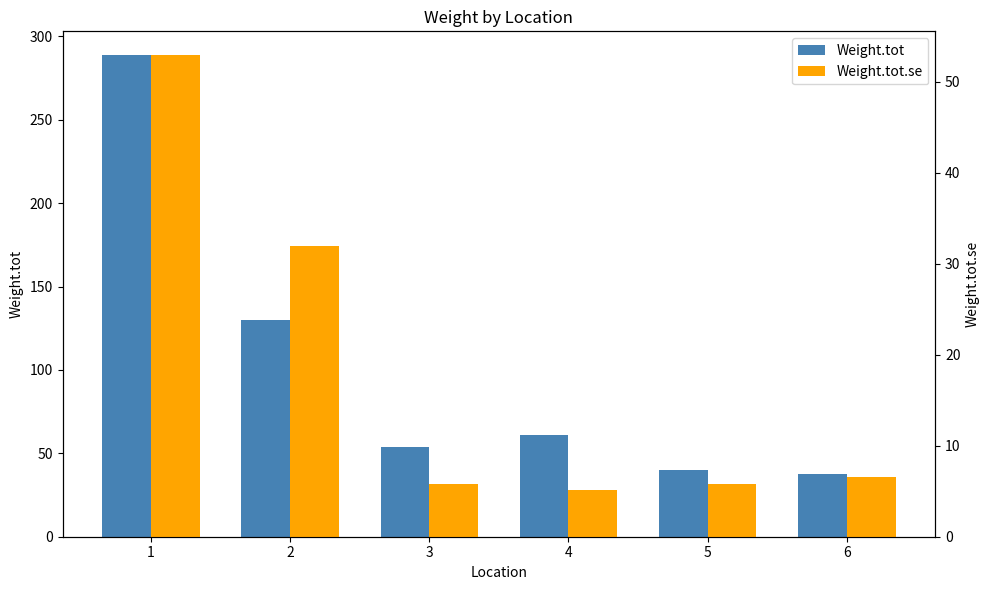

Between 6 and 1, which is larger?

1